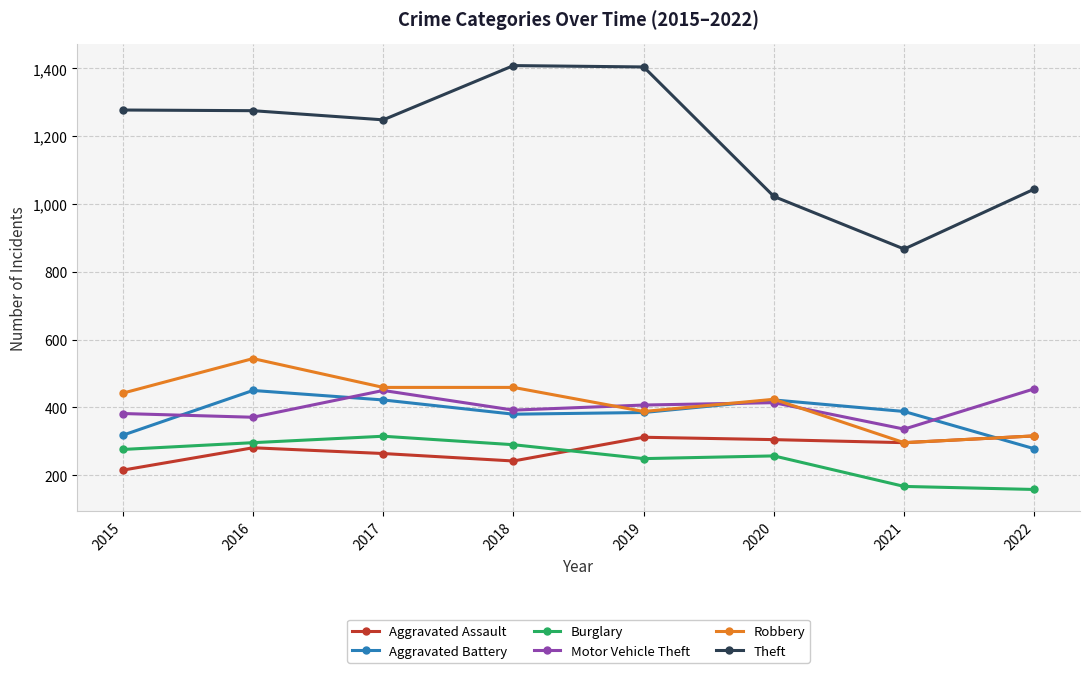

What is the value of the Robbery point at the 1st from the left?

442